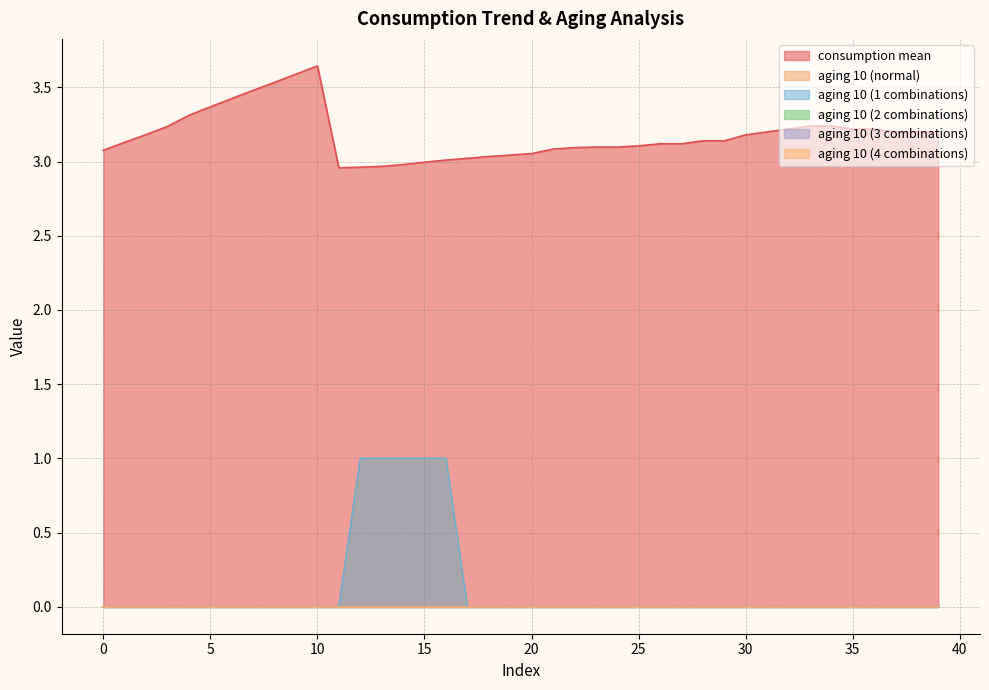

At which category is the sum across all series the highest?

16